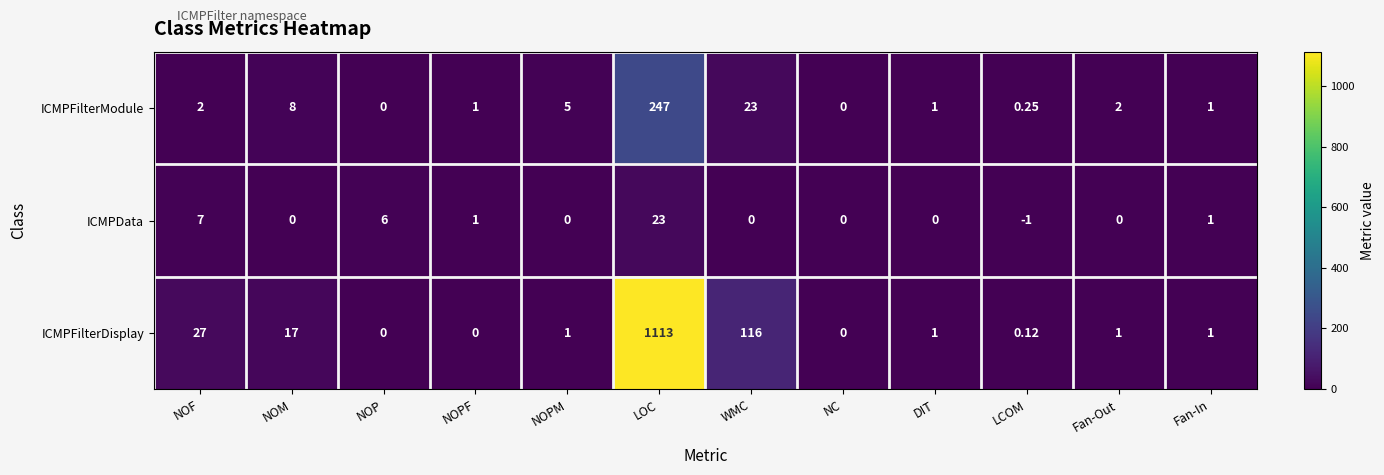

At LCOM, list the series in order from smallest to largest.

ICMPData, ICMPFilterDisplay, ICMPFilterModule